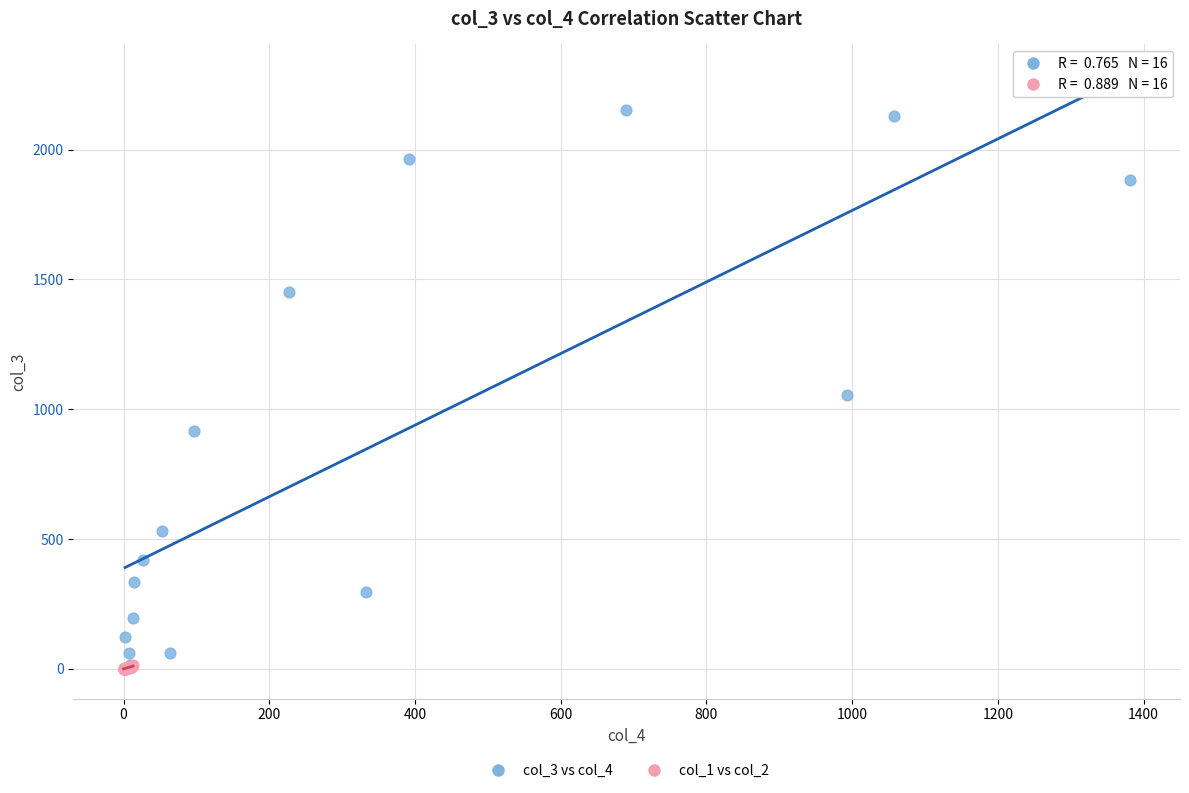

Which series has the widest spread of Y values?

col_3 vs col_4